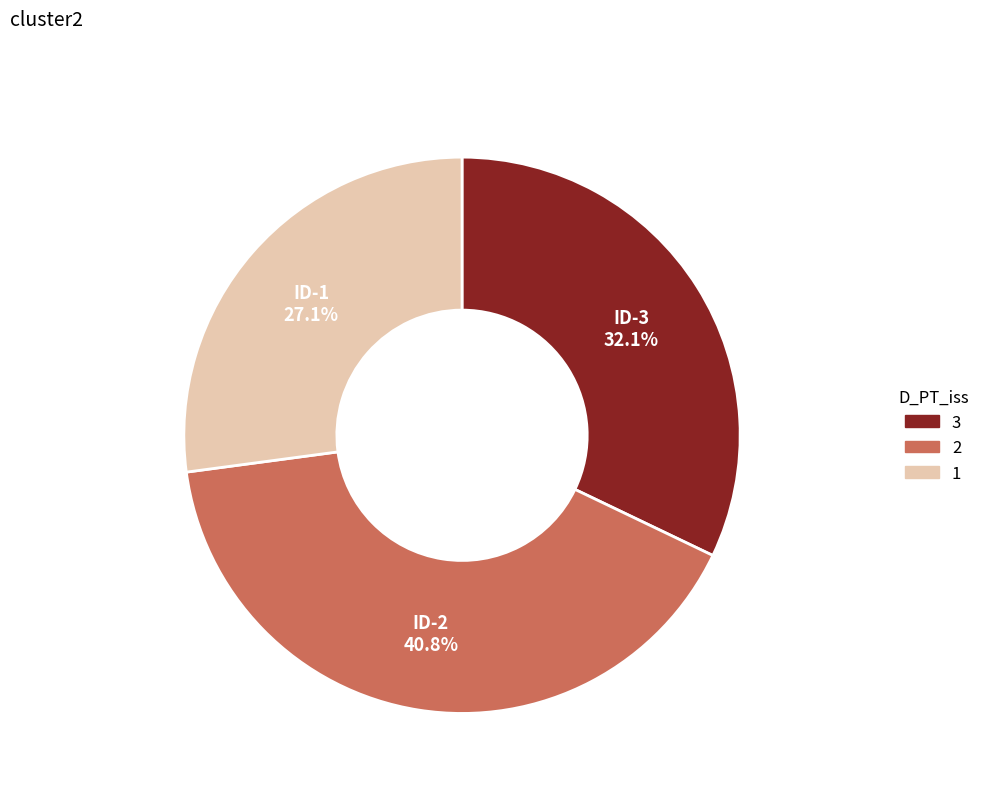

Does any single category account for the majority?

No